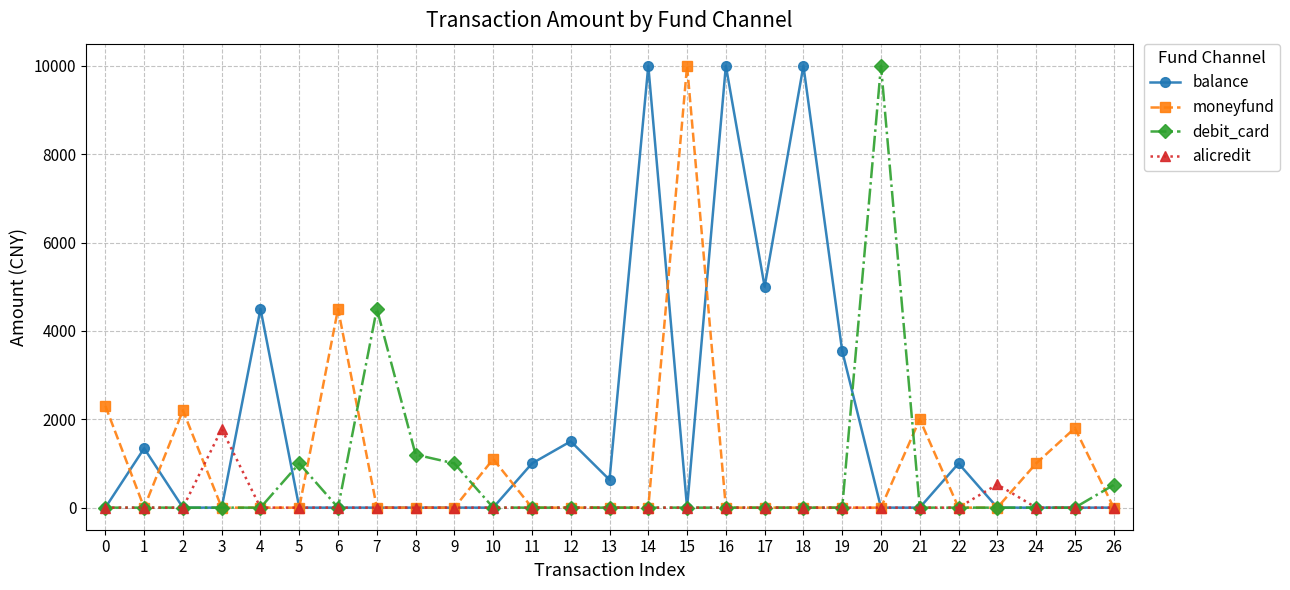

Reading right to left, transcribe all the data shown in this chart.

balance: 0	0	0	0	1000	0	0	3545	10000	5000	10000	0	10000	630	1500	1000	0	0	0	0	0	0	4500	0	0	1342	0
moneyfund: 0	1800	1000	0	0	2000	0	0	0	0	0	10000	0	0	0	0	1099	0	0	0	4500	0	0	0	2200	0	2300
debit_card: 512	0	0	0	0	0	10000	0	0	0	0	0	0	0	0	0	0	1000	1200	4500	0	1000	0	0	0	0	0
alicredit: 0	0	0	526	0	0	0	0	0	0	0	0	0	0	0	0	0	0	0	0	0	0	0	1780	0	0	0